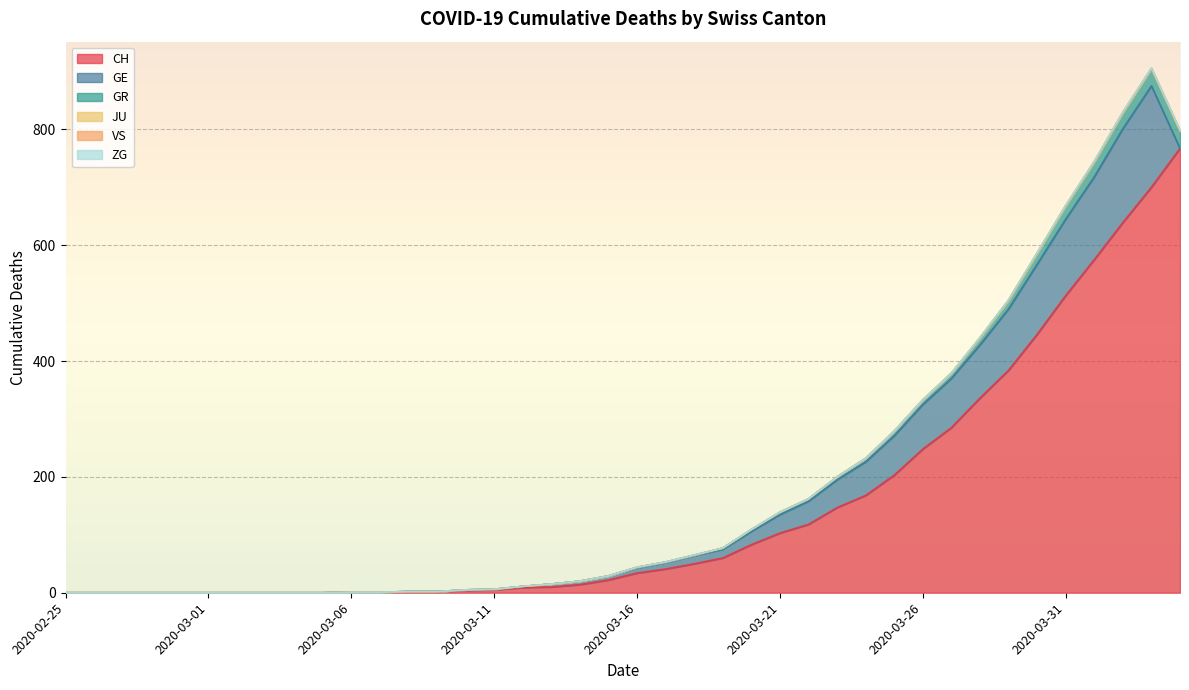

True or false: CH and JU cross at least once.

False